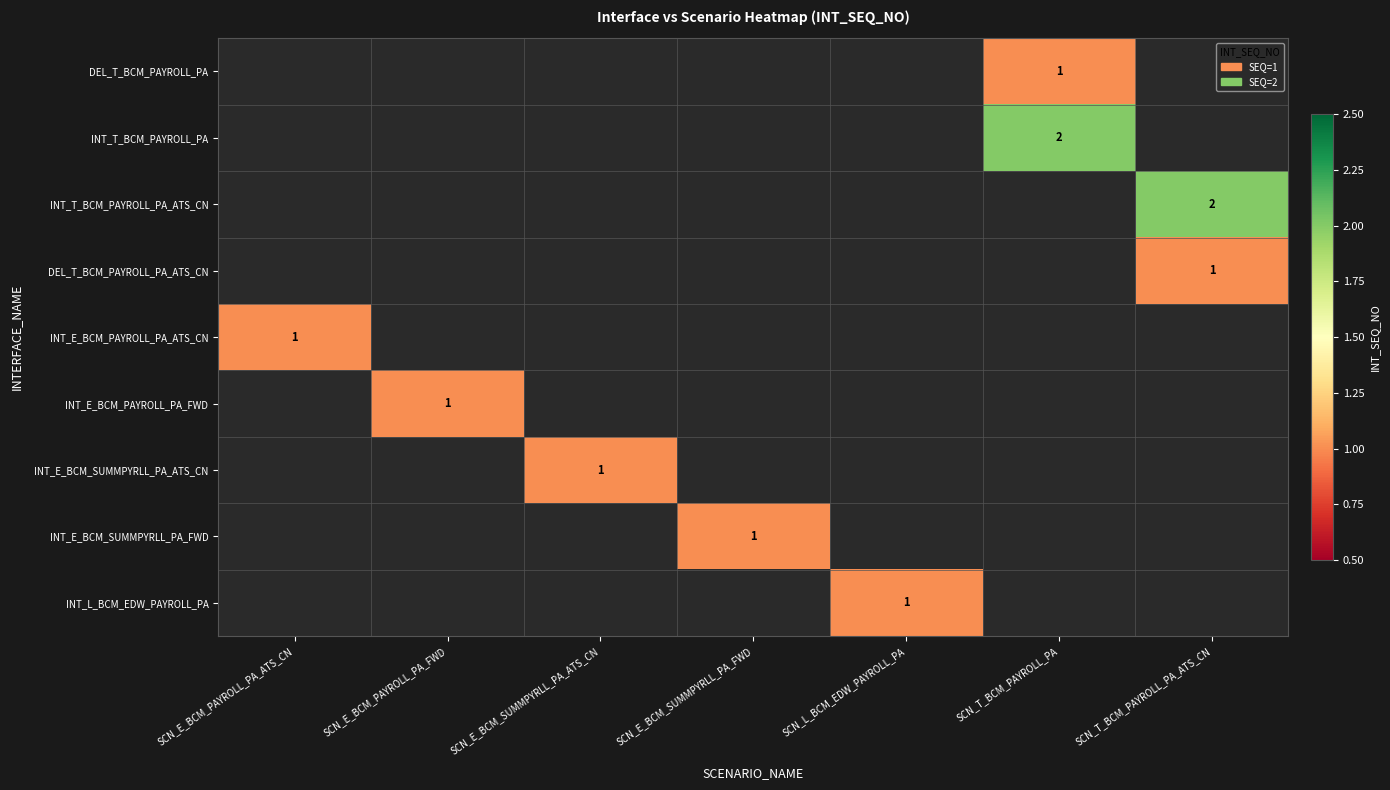

What is the smallest value displayed?

1.0